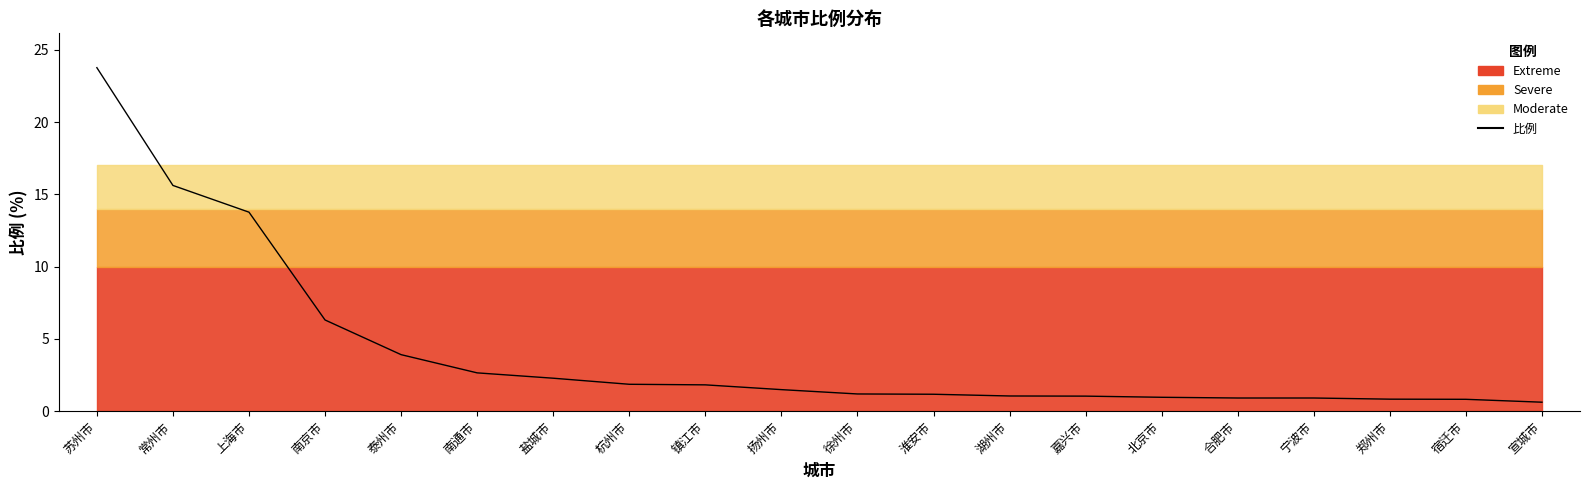

Which has a higher value, 镇江市 or 北京市?

镇江市